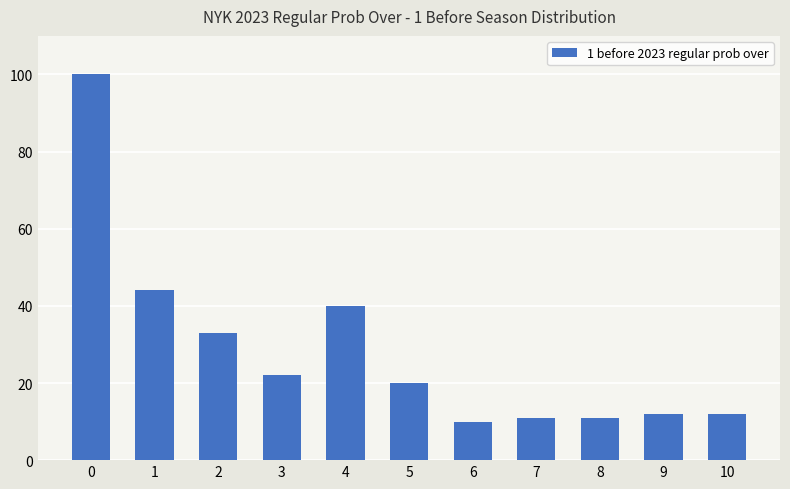

What is the value of the 10th bar from the left?

12